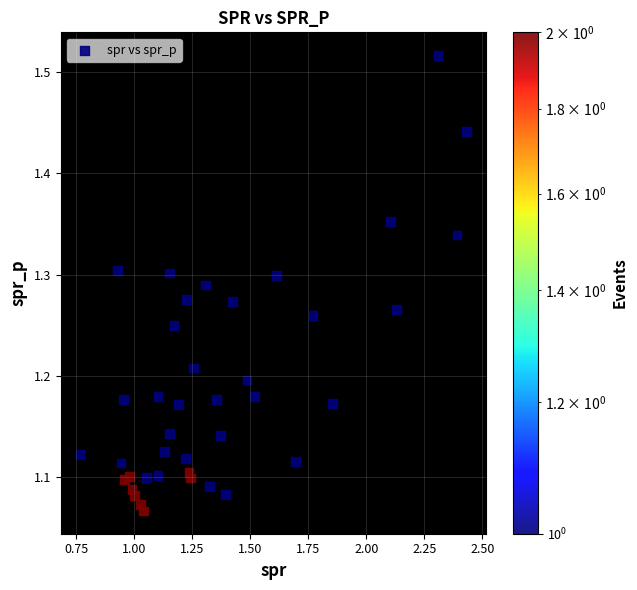

What is the range of X values (max minus min)?

1.7